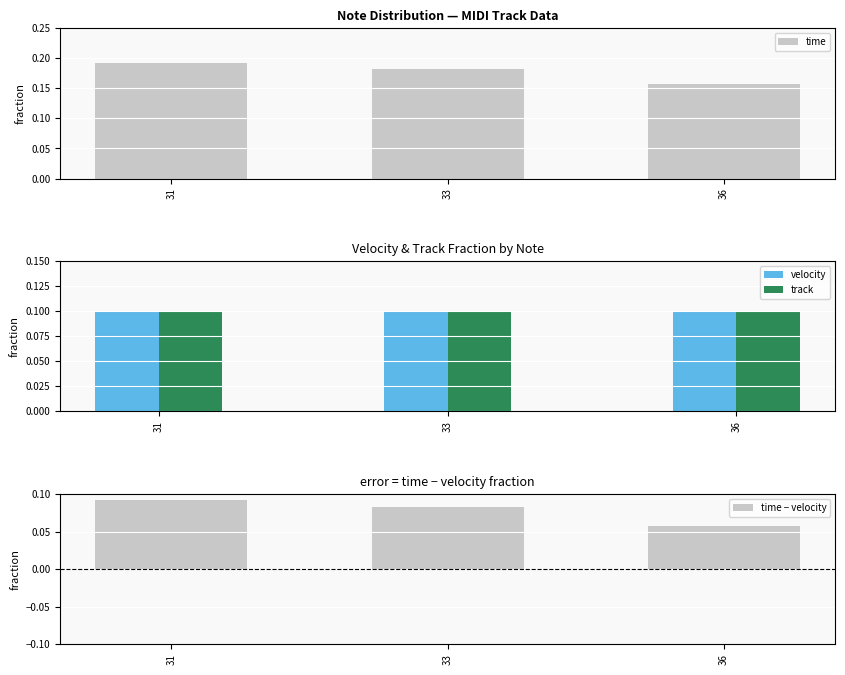

Reading left to right, extract all data points from this chart.

time: 31=0.2	33=0.2	36=0.2
velocity: 31=0.1	33=0.1	36=0.1
track: 31=0.1	33=0.1	36=0.1
time − velocity: 31=0.1	33=0.1	36=0.1